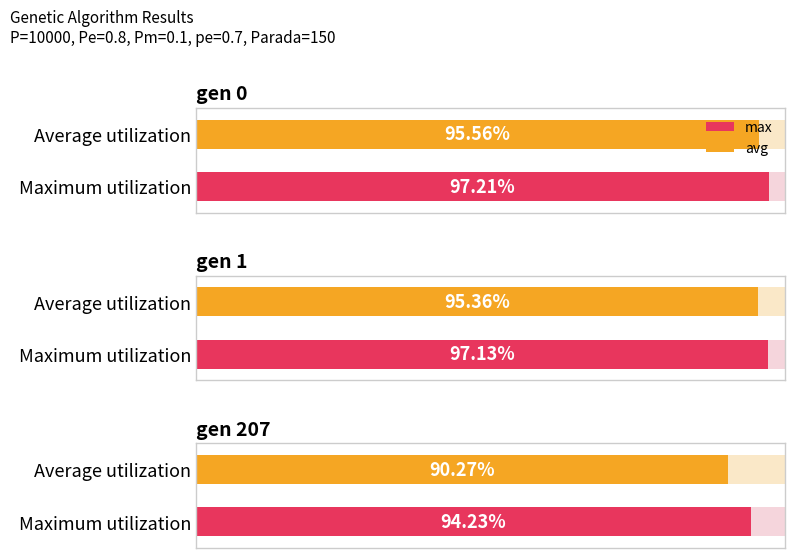

How many data points in avg are less than 95?

1